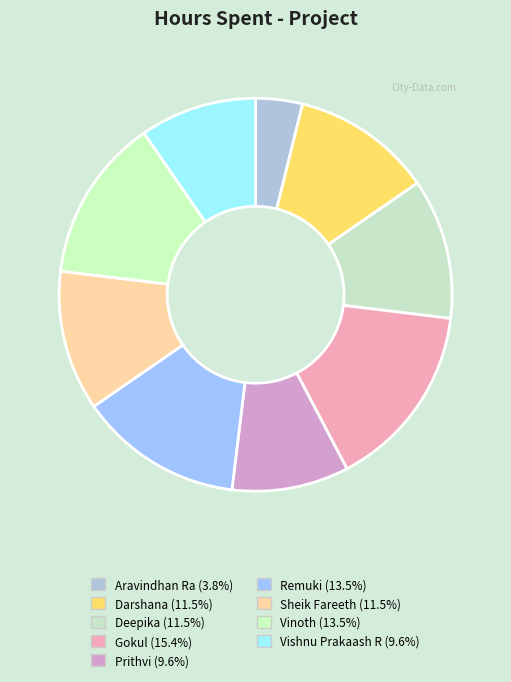

Count the number of slices in the pie.

9